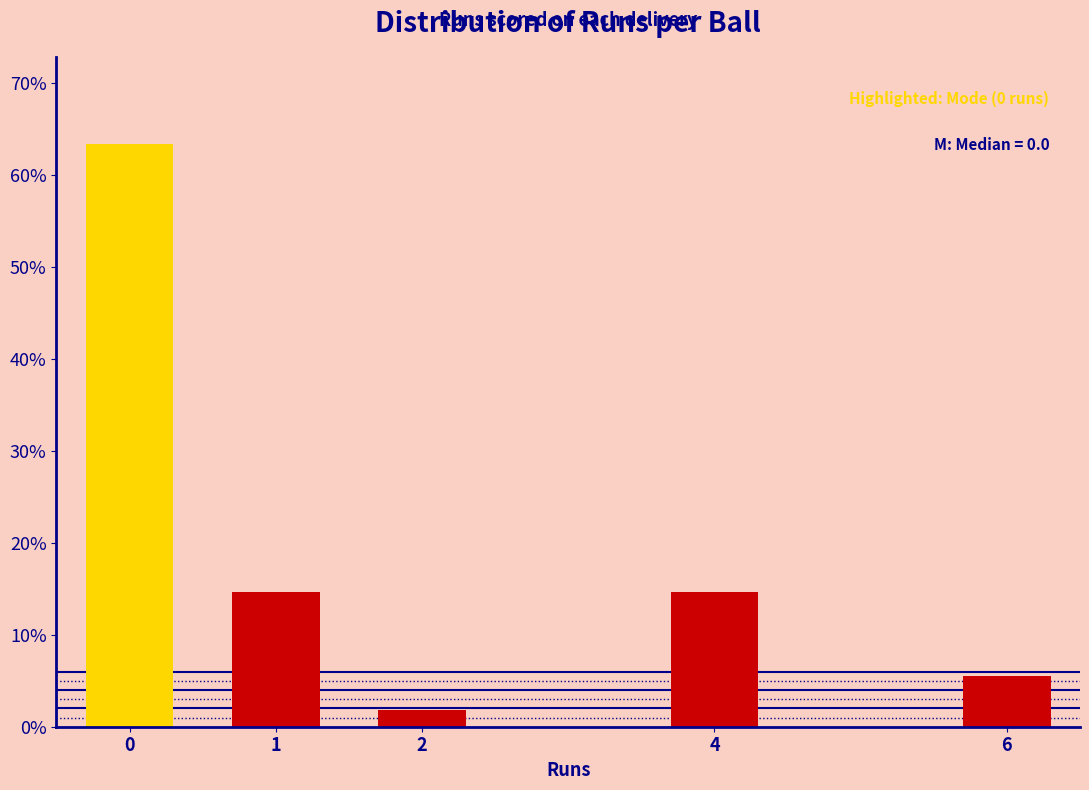

Reading right to left, transcribe all the data shown in this chart.

5.5	14.7	1.8	14.7	63.3